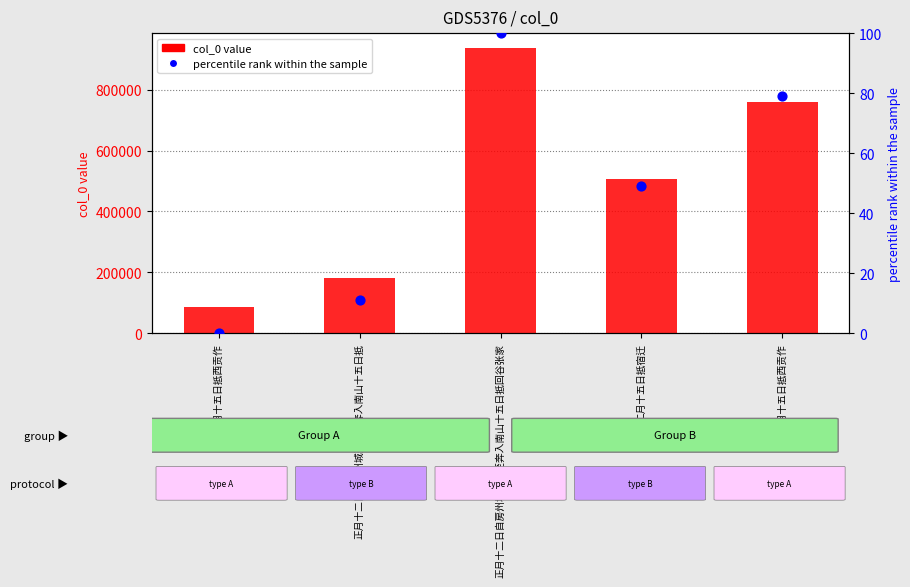

Is the value of percentile rank within the sample at 二月十五日抵西贡作 greater than the value of col_0 value at 二月十五日抵宿迁?

No